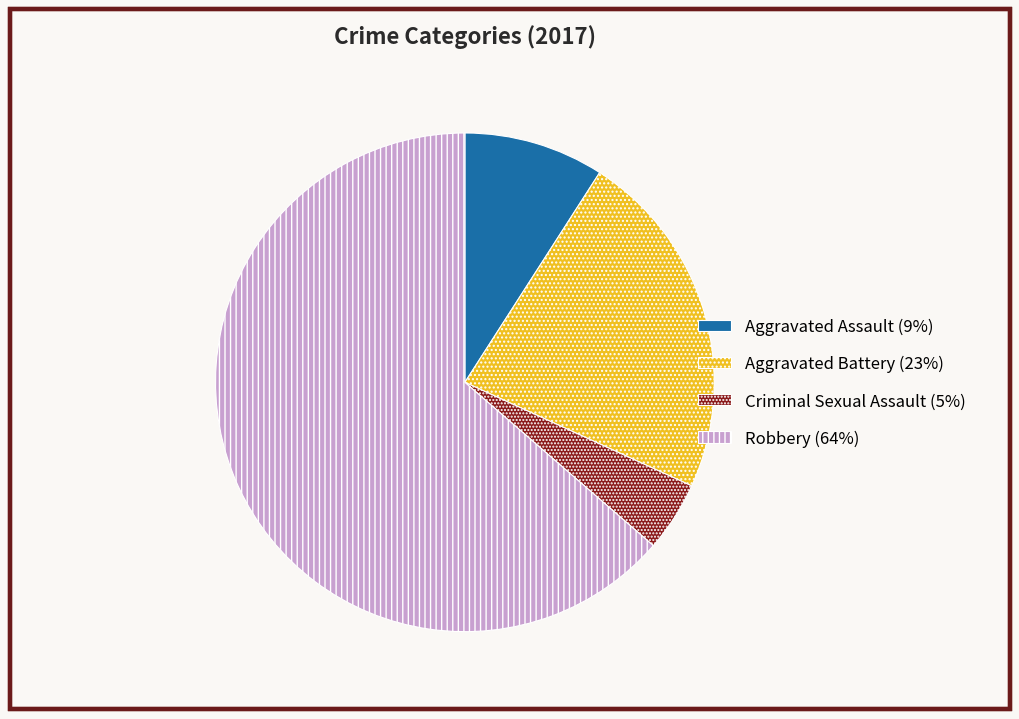

Which category has the biggest portion of the pie?

Robbery